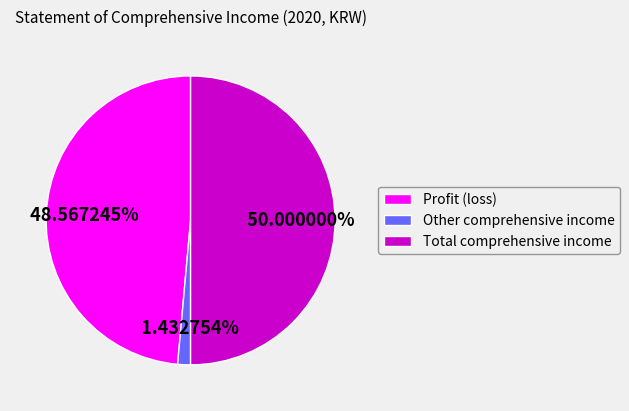

True or false: Profit (loss) accounts for 42% of the total.

False